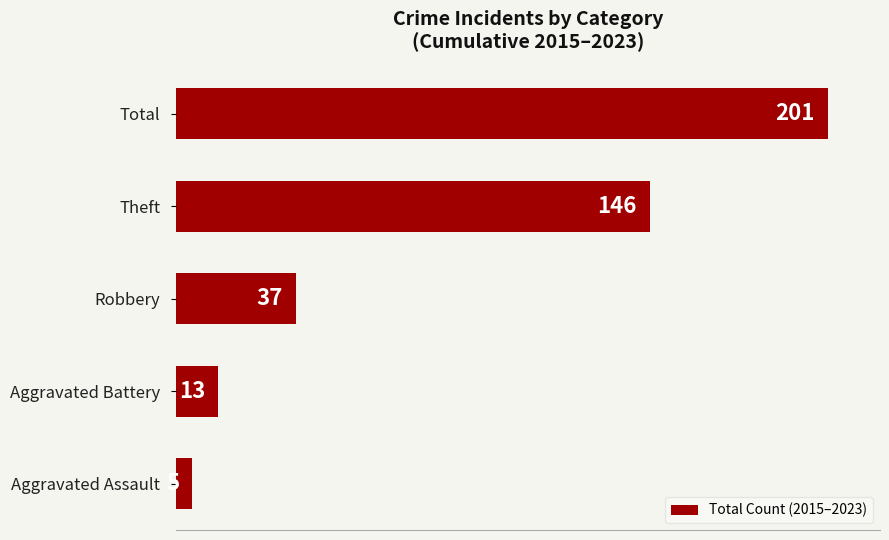

Reading top to bottom, transcribe all the data shown in this chart.

201	146	37	13	5